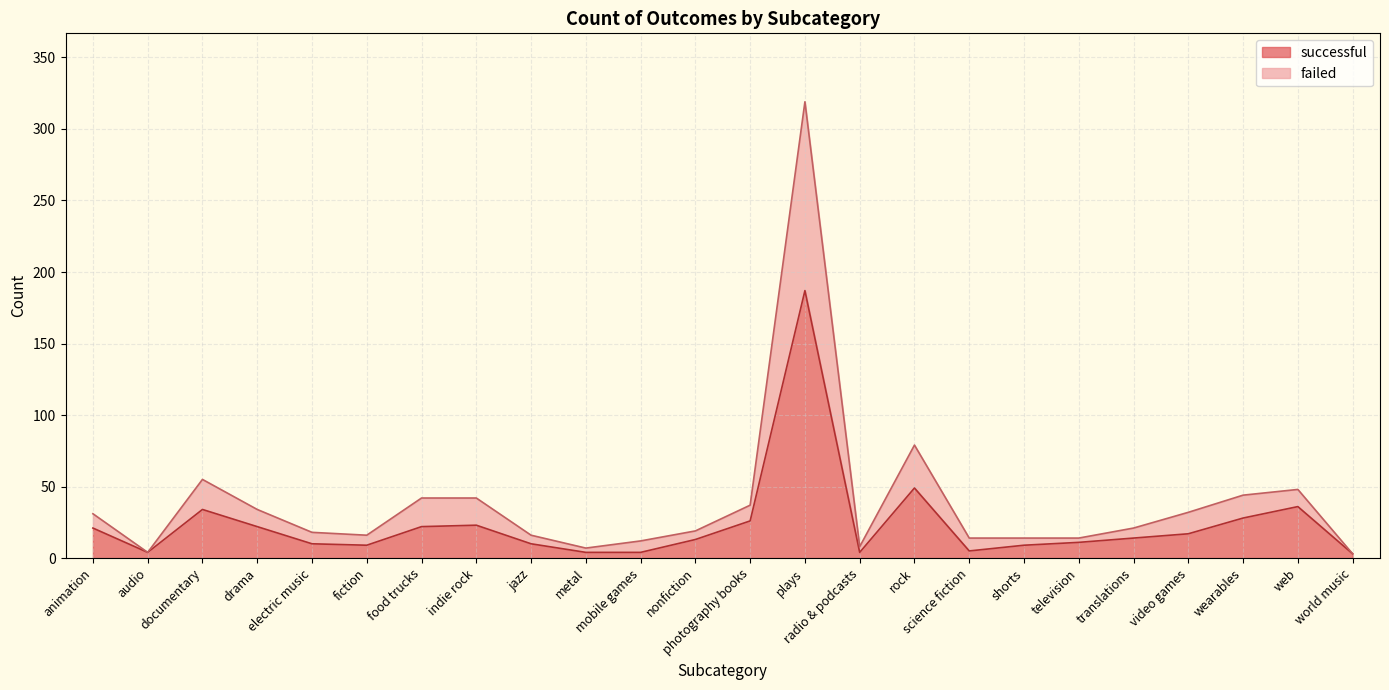

Does the chart display data point markers on the line(s)?

No